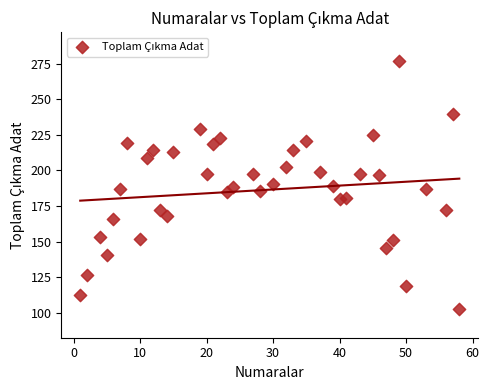

What is the range of X values (max minus min)?

57.0